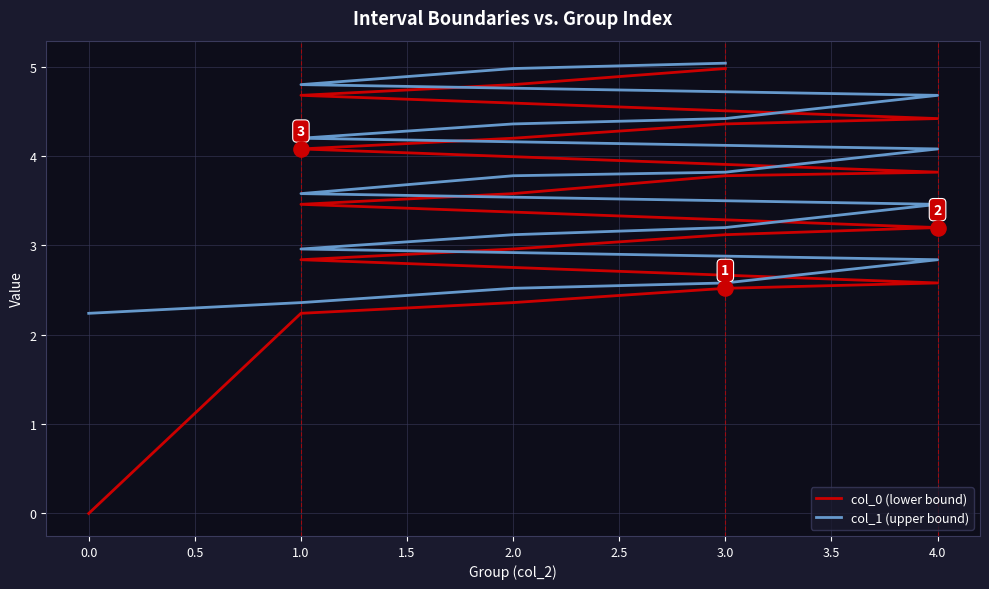

At which category is the sum across all series the highest?

3.0